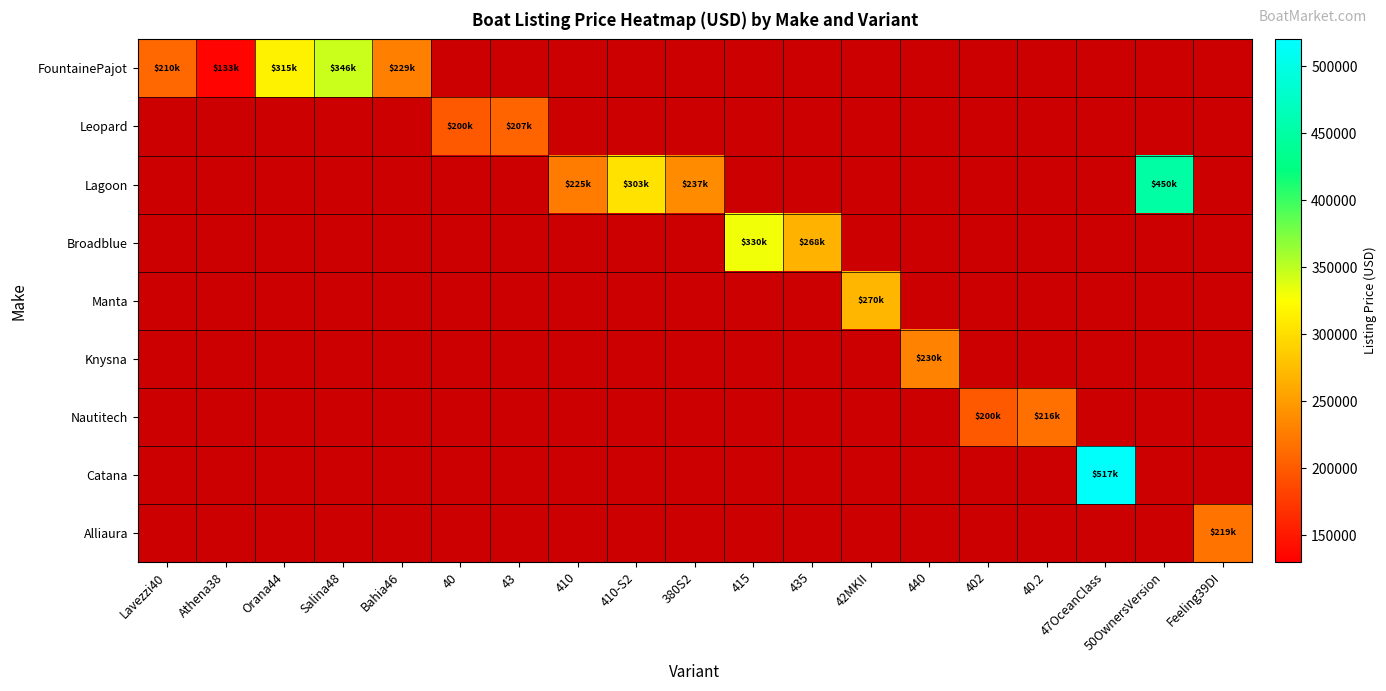

Count the number of data series in this chart.

9